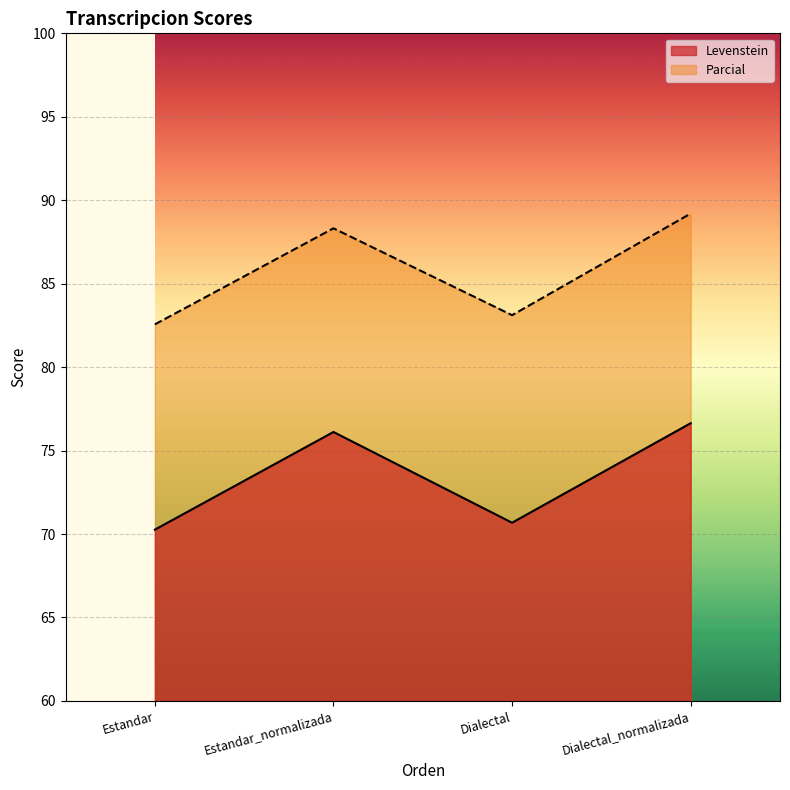

The value of Levenstein at Estandar is 44.6. True or false?

False